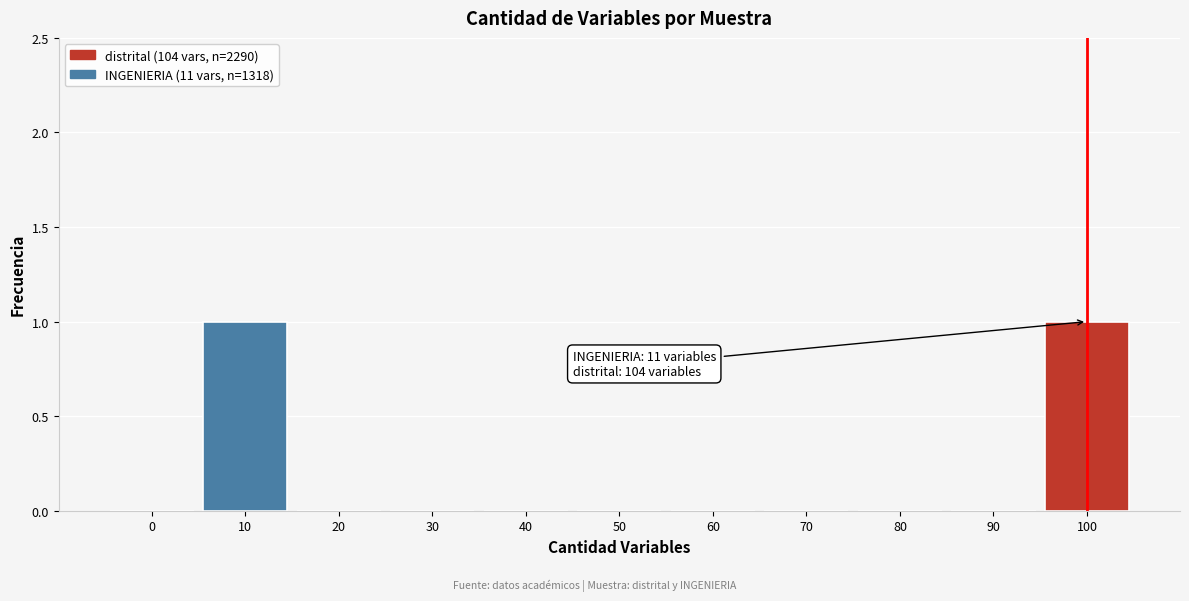

Reading left to right, what are all the values shown in this chart?

0=0	10=1	20=0	30=0	40=0	50=0	60=0	70=0	80=0	90=0	100=1